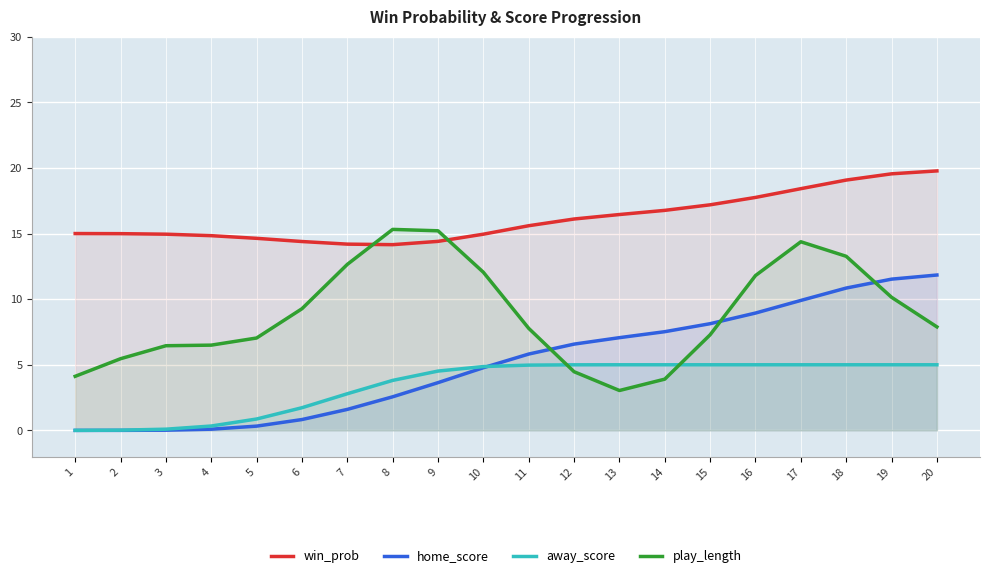

How many data points does each series have?

20